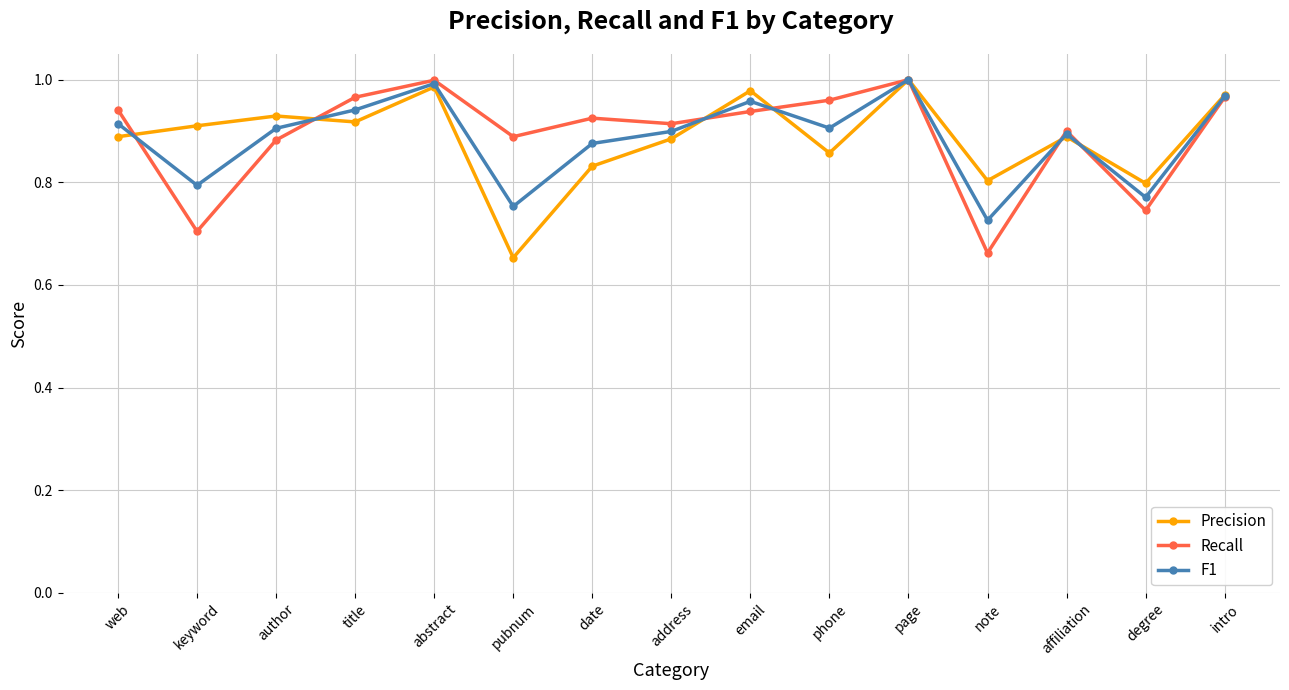

True or false: Recall has a value of 0.9 at web.

True